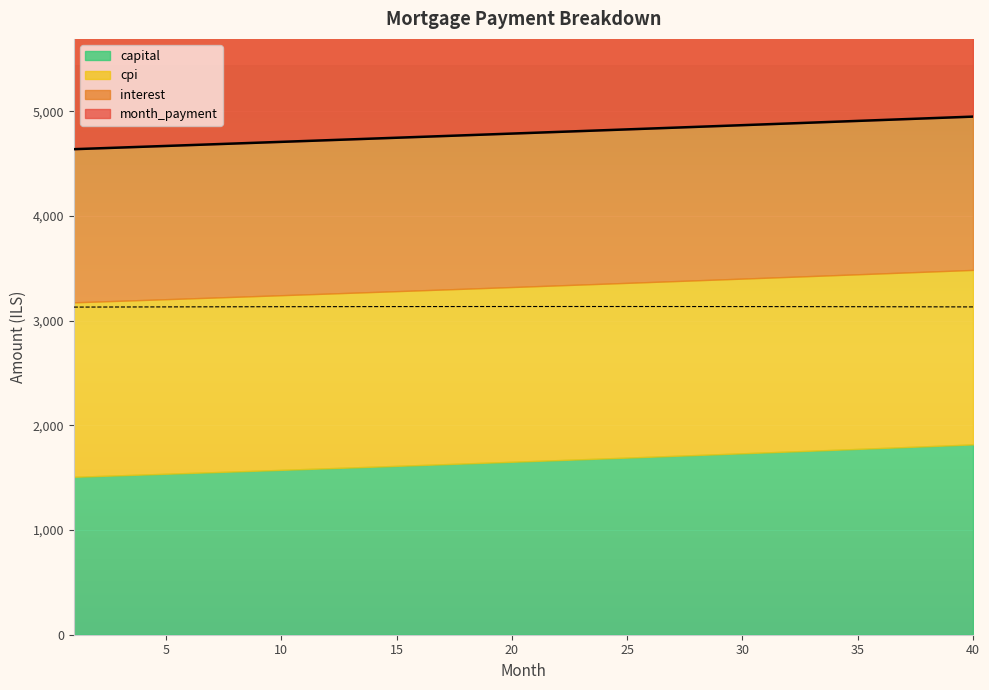

Which category has the highest value in the interest series?

23